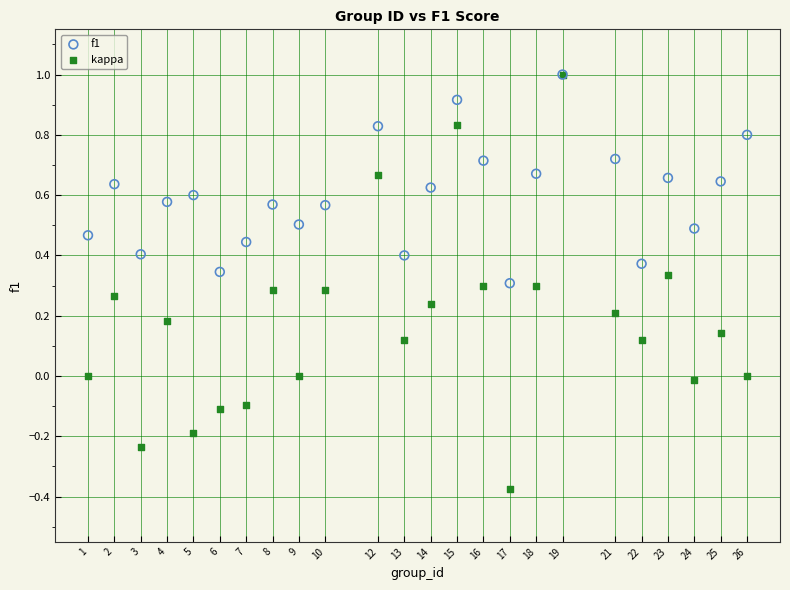

What are all the series names shown in the legend?

f1, kappa